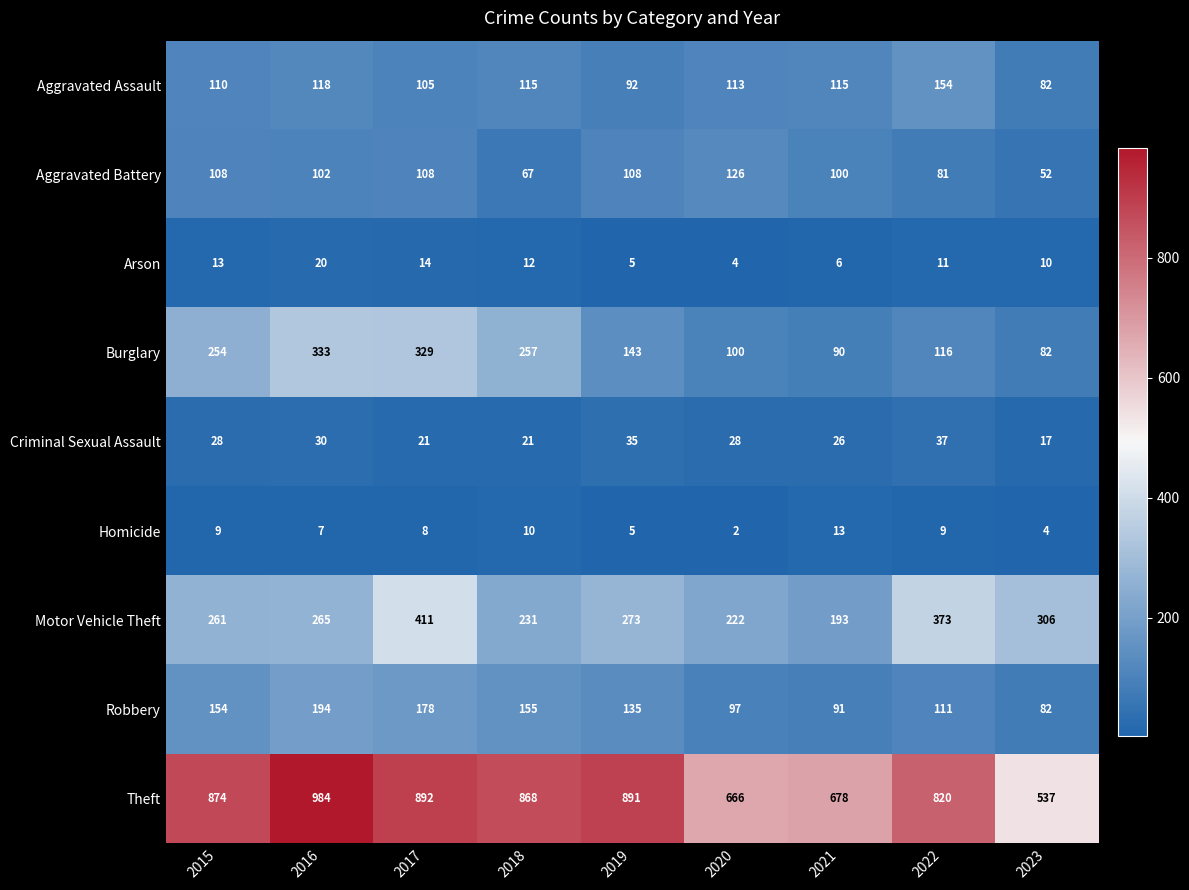

Which category has the lowest value across all series?

2020